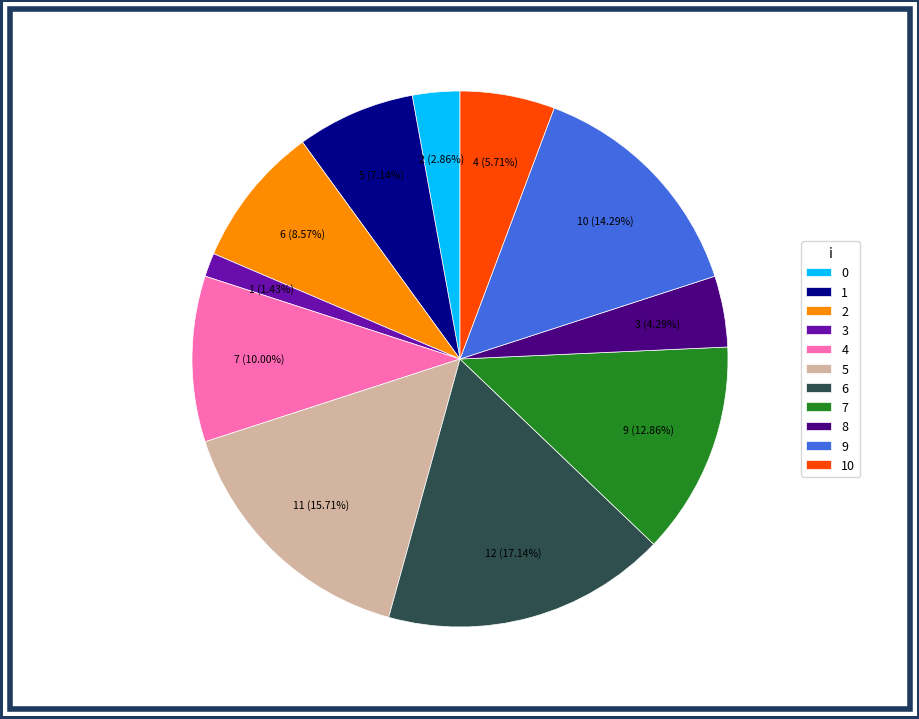

What is the largest slice in the pie chart?

6